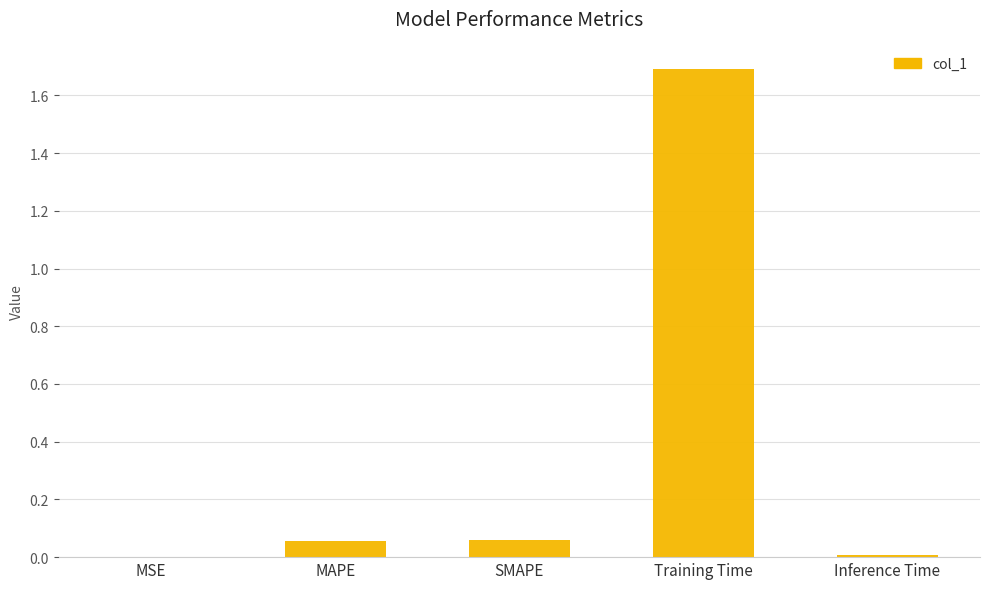

What is the maximum value shown in the chart?

1.7